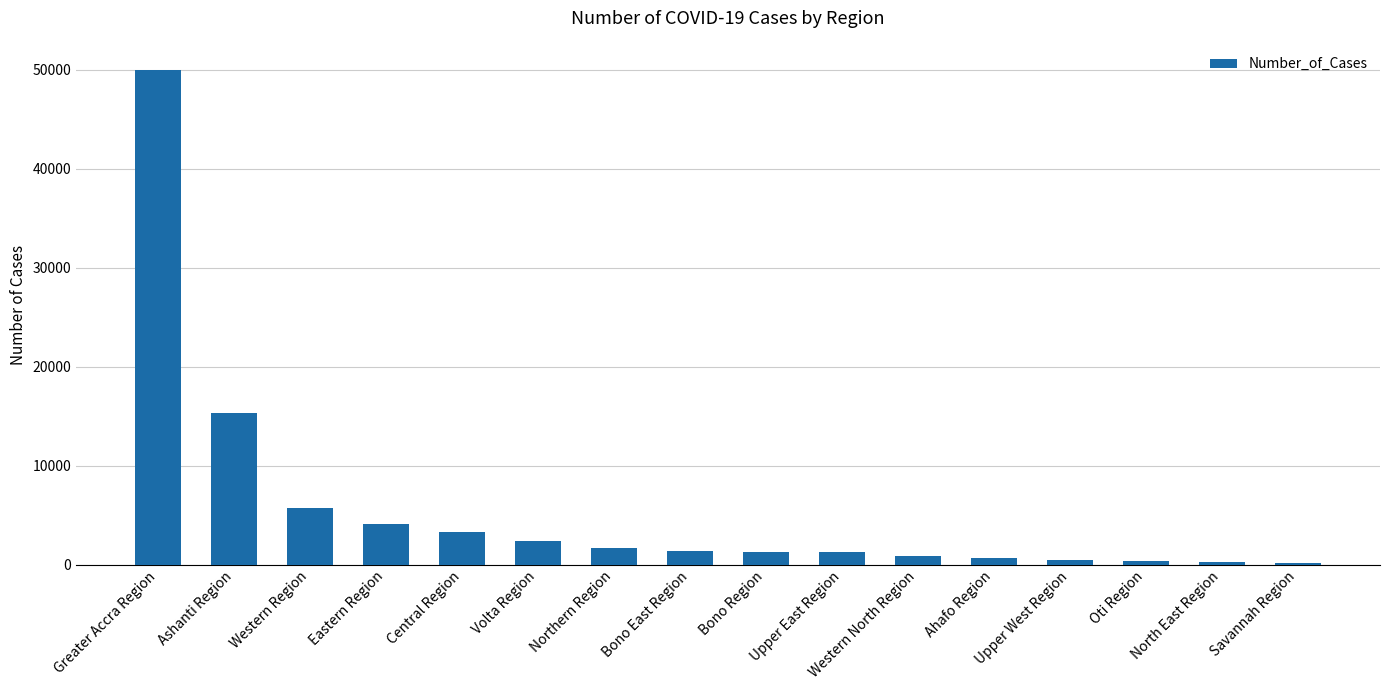

Which label corresponds to the largest value in the chart?

Greater Accra Region